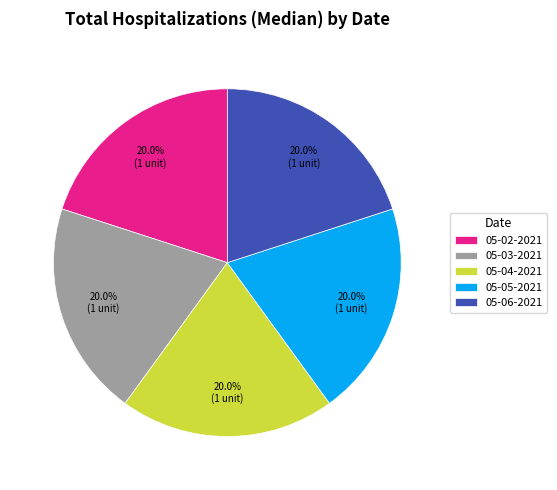

What percentage is NOT represented by 05-04-2021?

80.0%